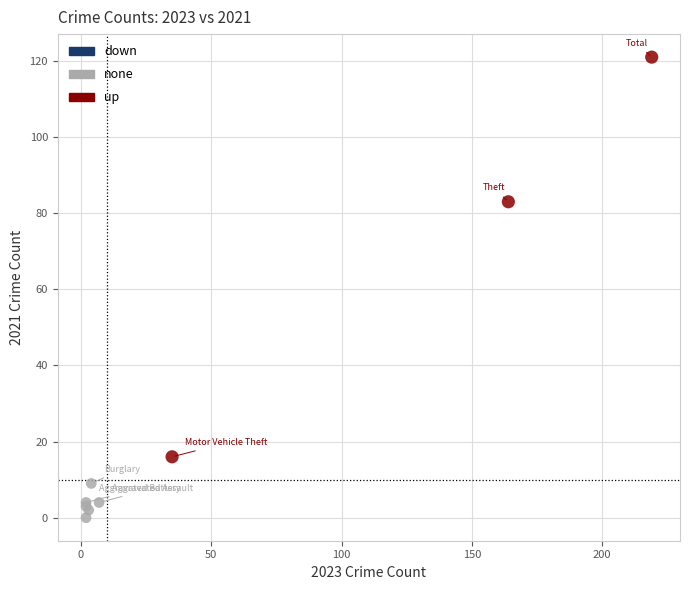

Which series contains the lowest Y value?

none